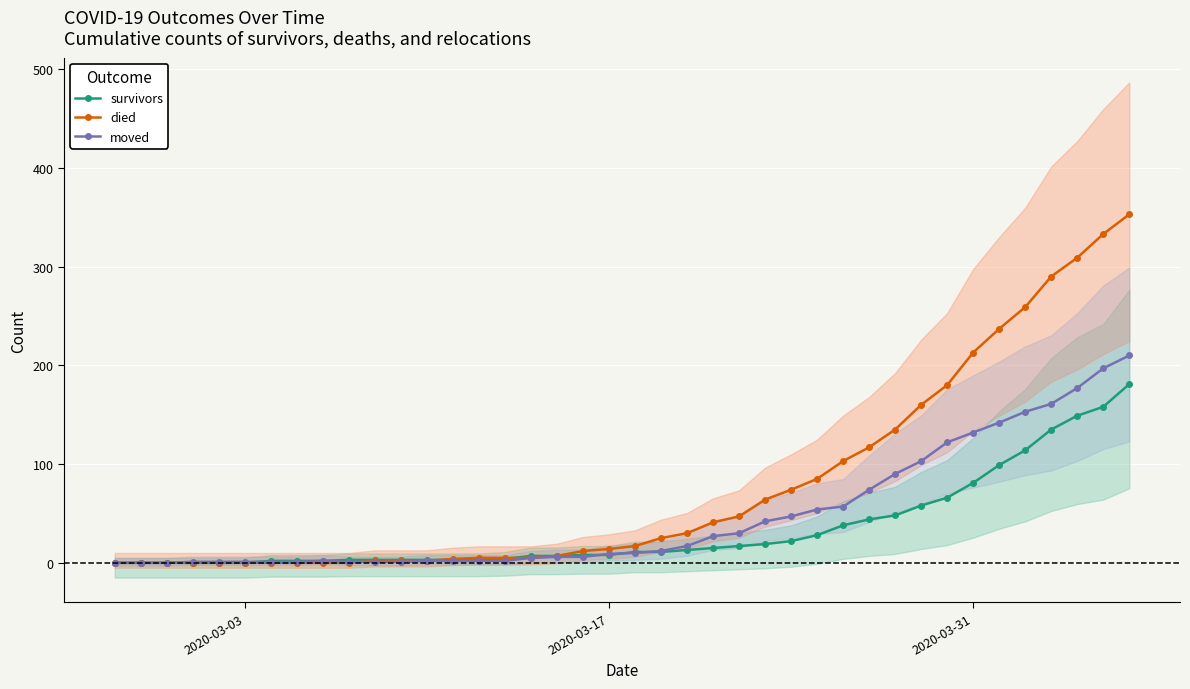

What is the maximum value for survivors?

181